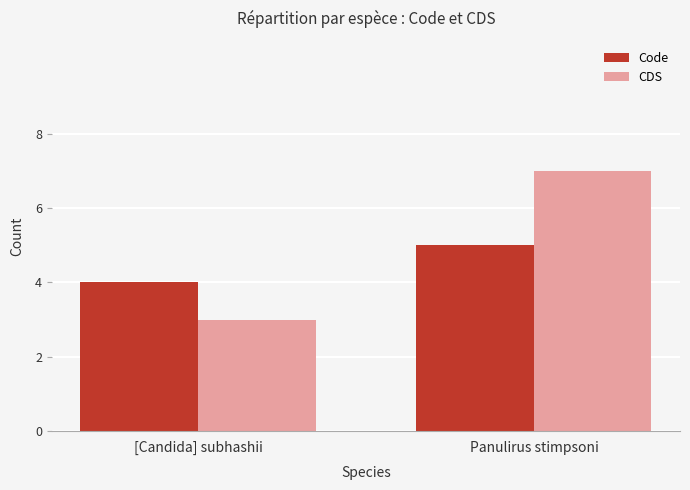

Which label corresponds to the largest value in the chart?

Panulirus stimpsoni